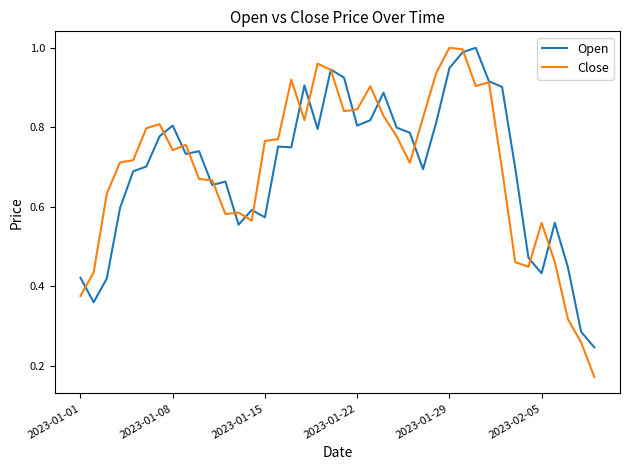

In Open, how many points are higher than both neighbors (excluding endpoints)?

10